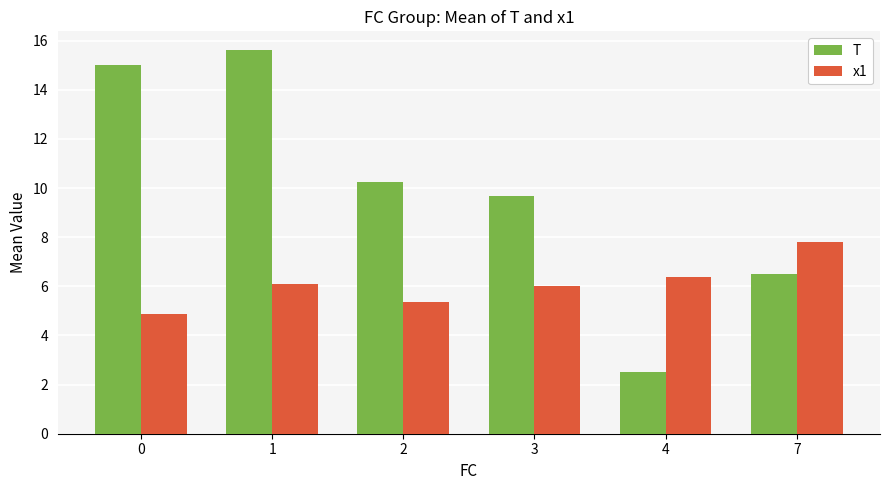

What is the difference between the T values at 1 and 0?

0.6